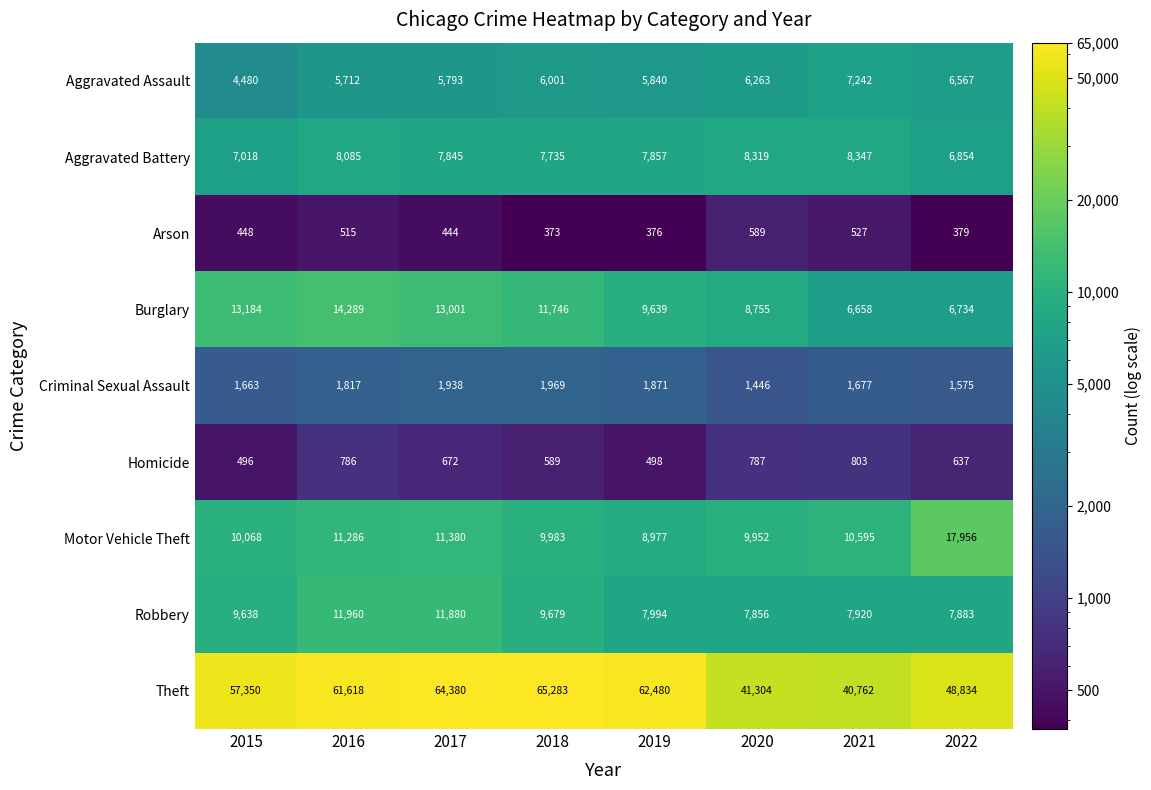

At how many categories does at least one series exceed 18108?

8